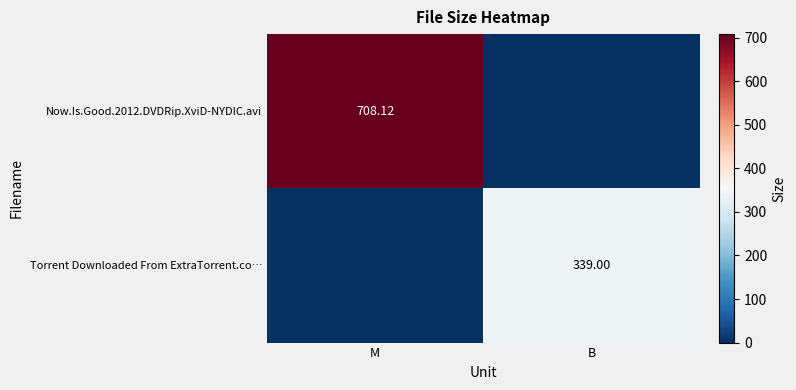

Is it true that Torrent Downloaded From ExtraTorrent.co… equals 0.0 at M?

True